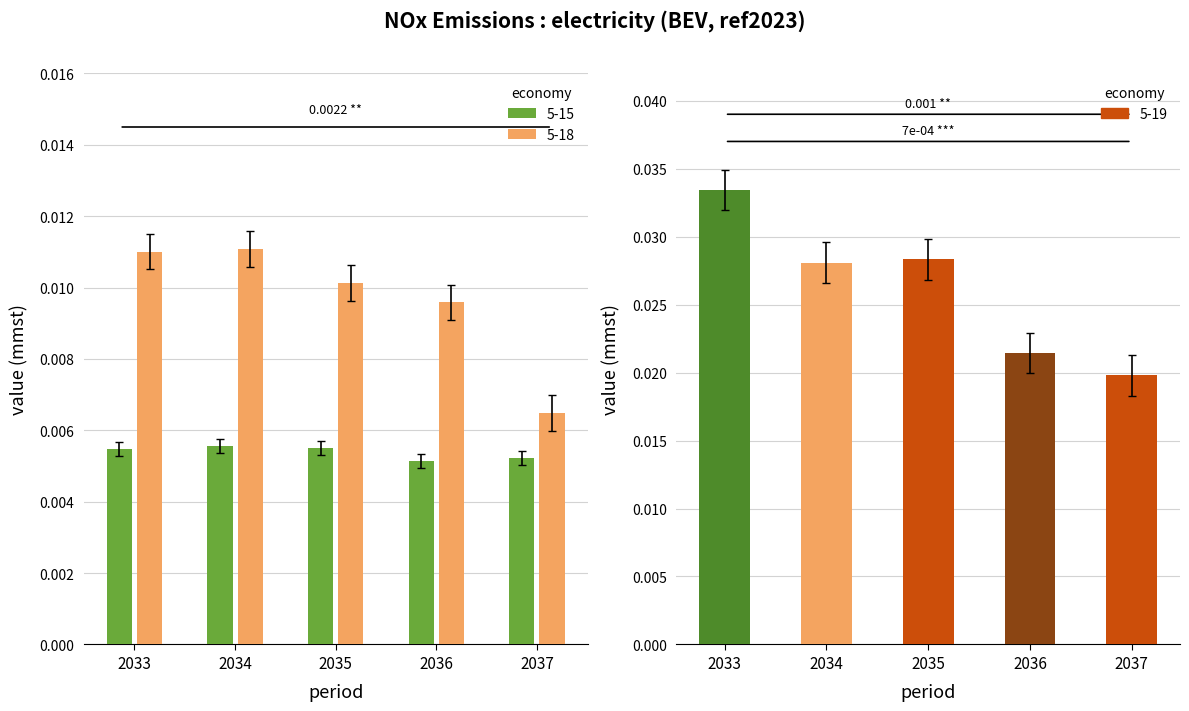

Which has a higher value, 2033 or 2034?

2034